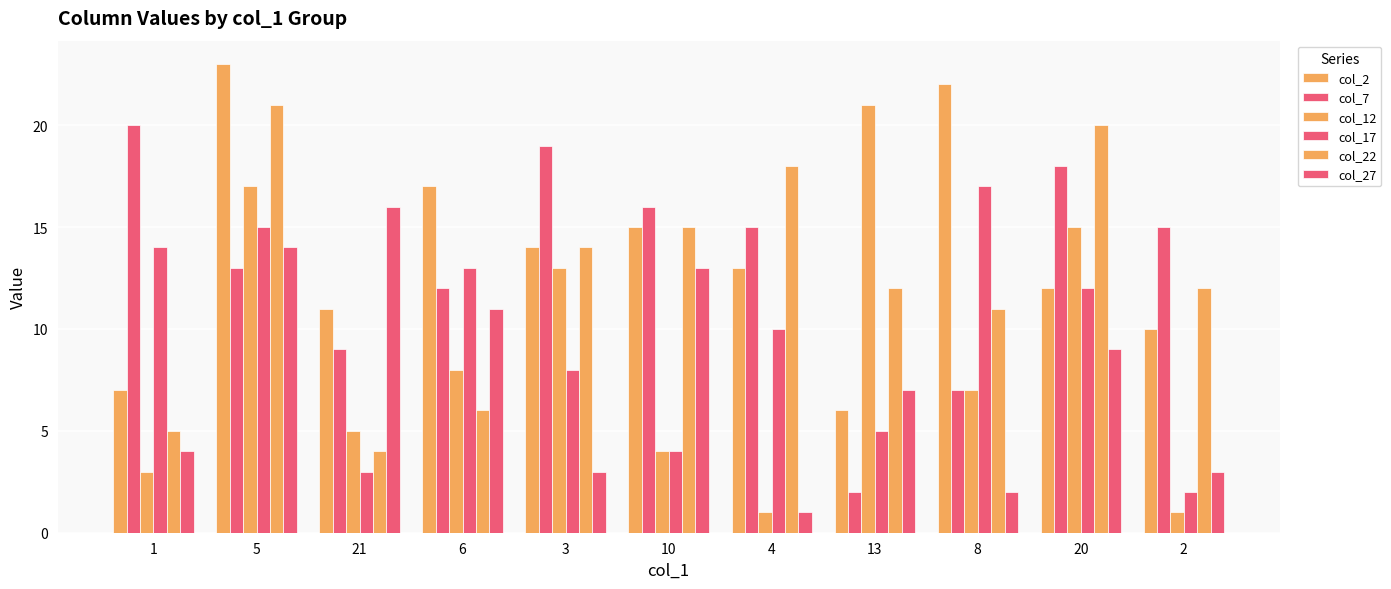

What is the smallest value displayed?

1